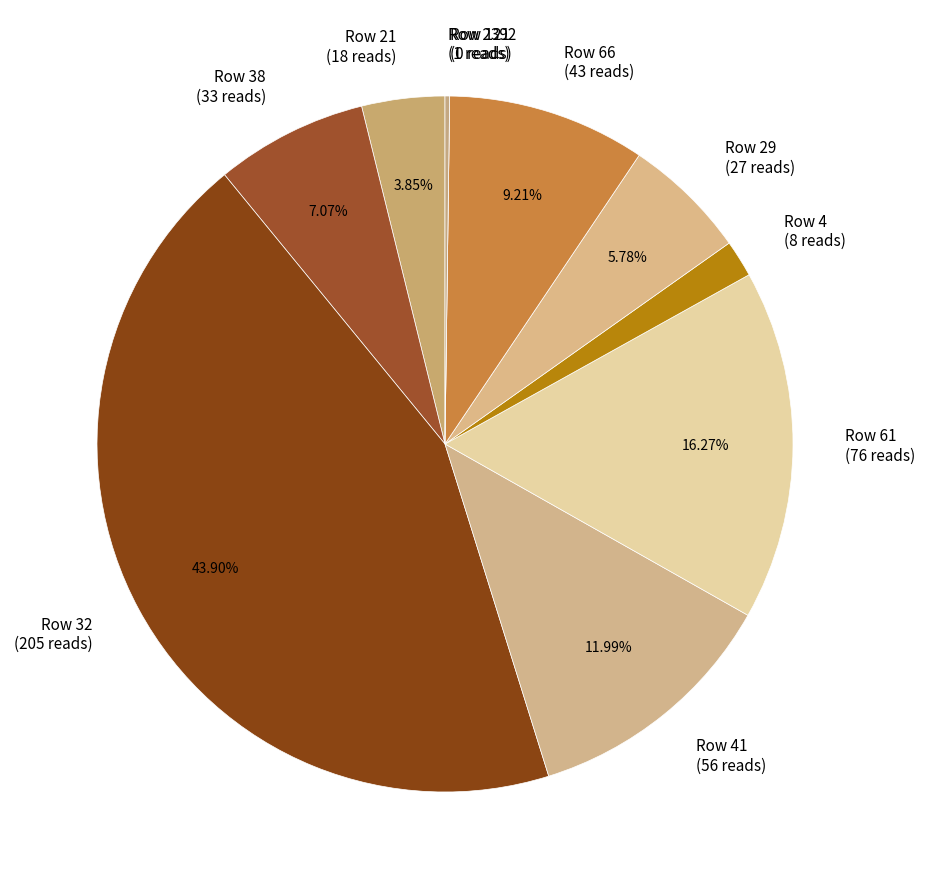

Approximately how many times larger is the value at Row 41 (56 reads) compared to Row 38 (33 reads)?

1.7